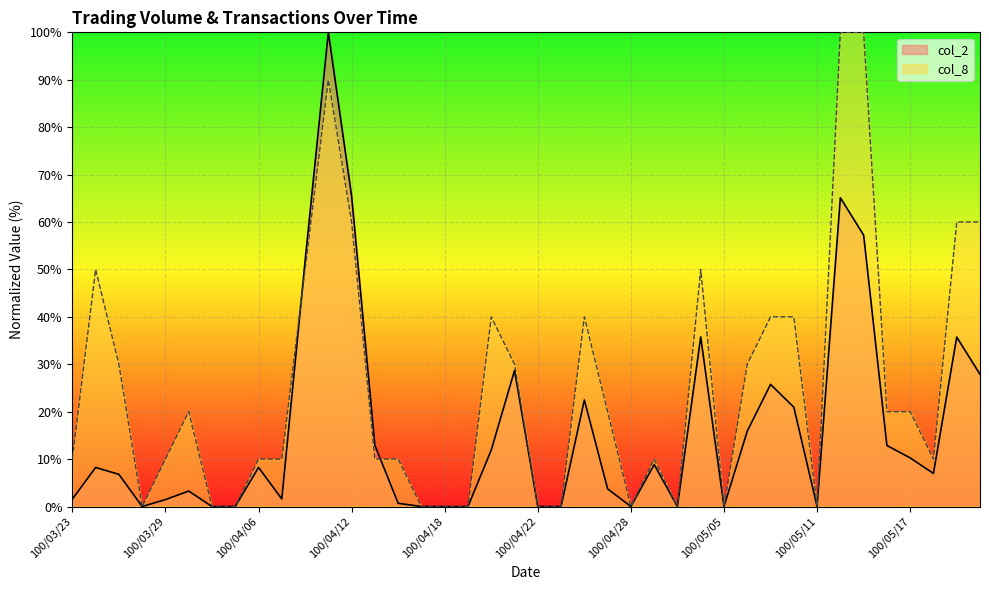

True or false: col_2 has a value of 0.0 at 100/05/03.

True